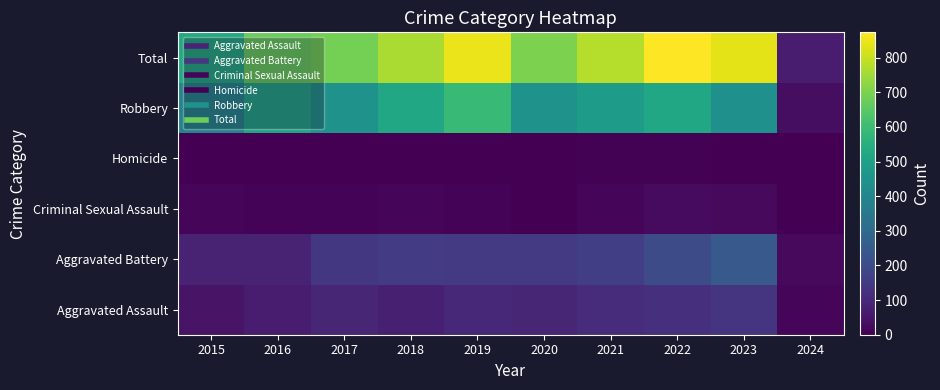

Reading right to left, list all the values displayed in this chart.

Aggravated Assault: 2024=13	2023=130	2022=121	2021=110	2020=94	2019=98	2018=77	2017=95	2016=71	2015=46
Aggravated Battery: 2024=22	2023=245	2022=202	2021=163	2020=150	2019=148	2018=152	2017=142	2016=82	2015=82
Criminal Sexual Assault: 2024=1	2023=21	2022=24	2021=14	2020=3	2019=8	2018=11	2017=8	2016=8	2015=12
Homicide: 2024=1	2023=2	2022=5	2021=4	2020=3	2019=2	2018=1	2017=1	2016=1	2015=0
Robbery: 2024=32	2023=439	2022=521	2021=484	2020=450	2019=591	2018=520	2017=446	2016=510	2015=395
Total: 2024=69	2023=837	2022=873	2021=775	2020=700	2019=847	2018=761	2017=692	2016=672	2015=535